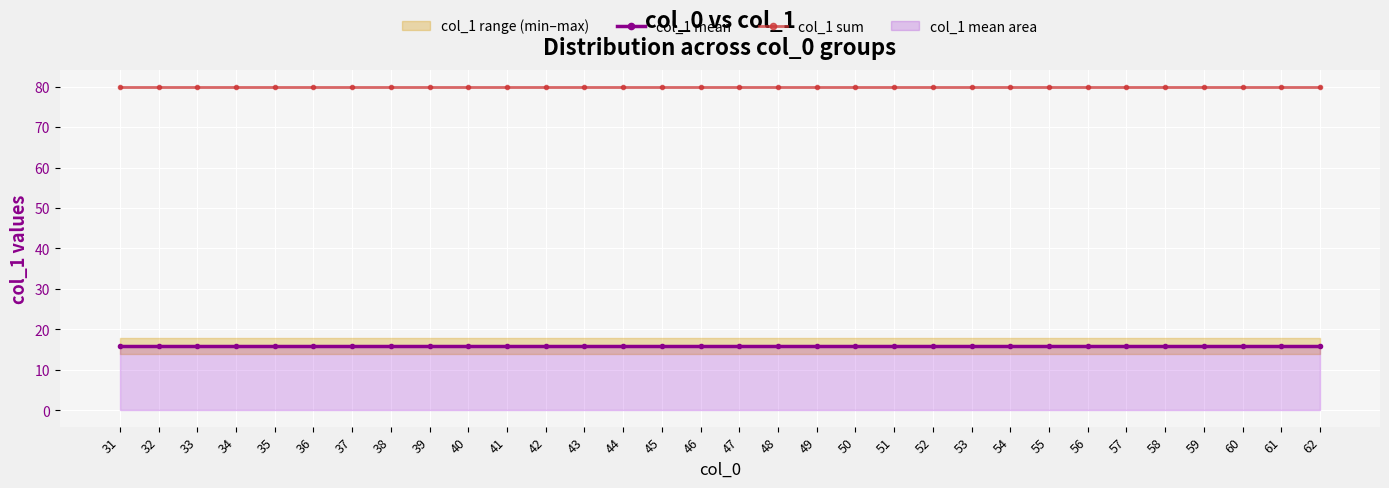

What is the difference between the highest and lowest values at 52?

64